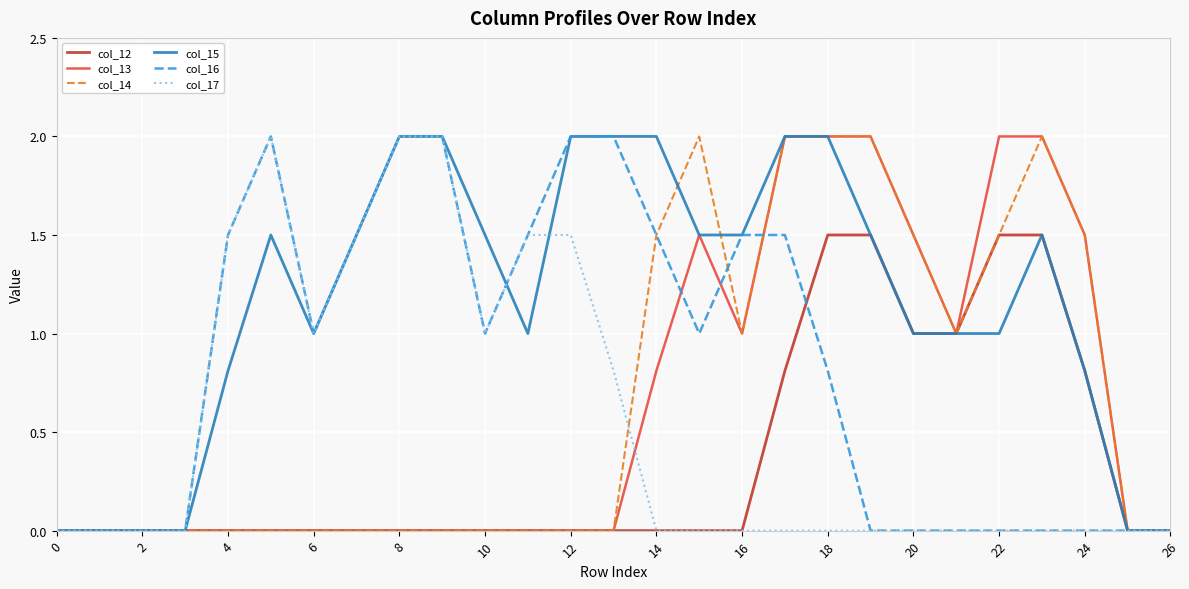

What is the difference between the second highest and second lowest values in the col_15 series?

2.0